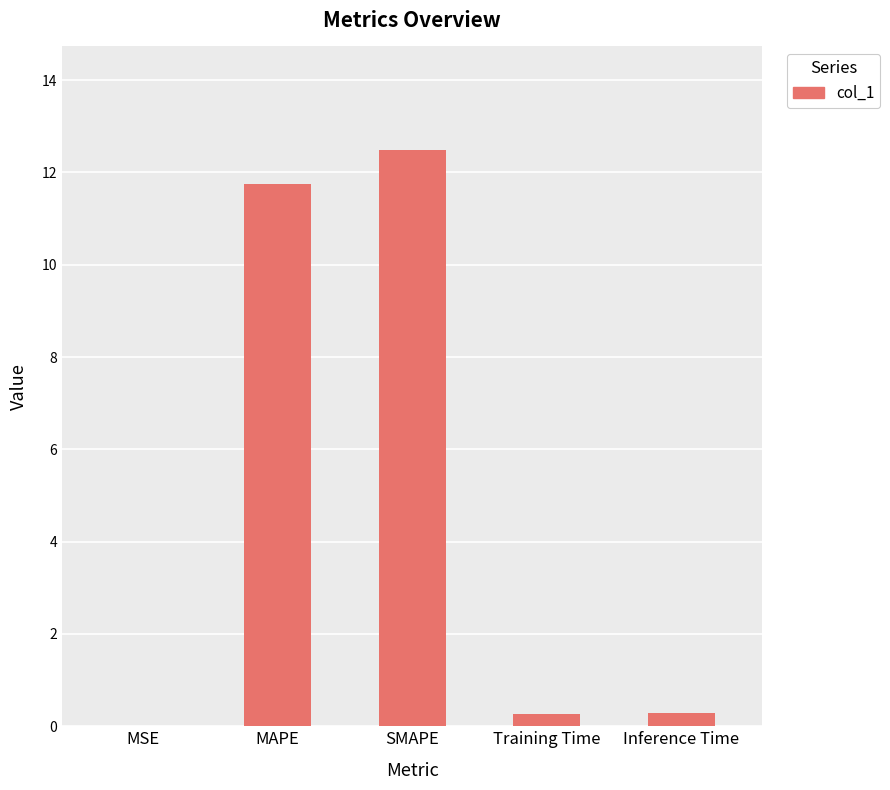

Are the bars horizontal?

No